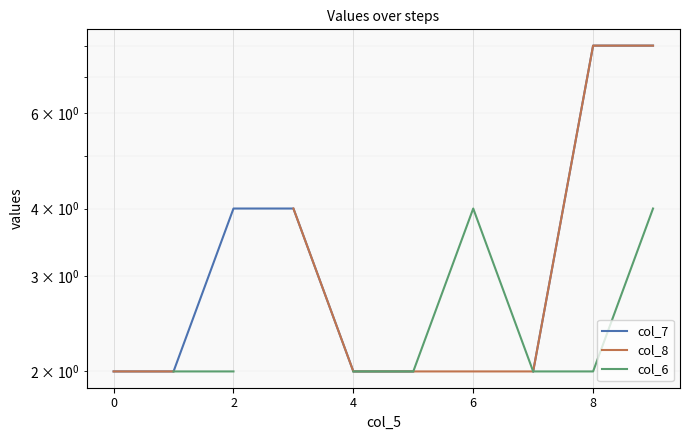

What is the maximum value shown in the chart?

8.0